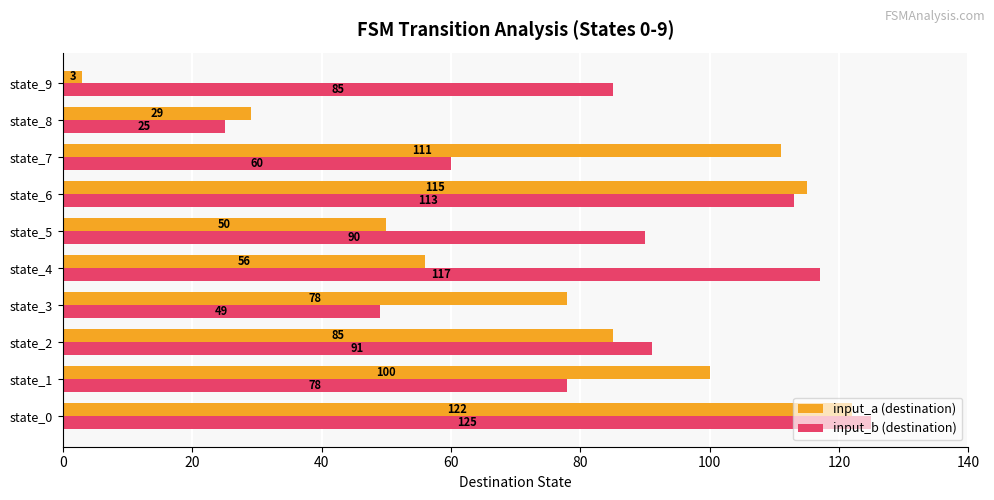

What is the approximate value of input_a (destination) at state_4?

56